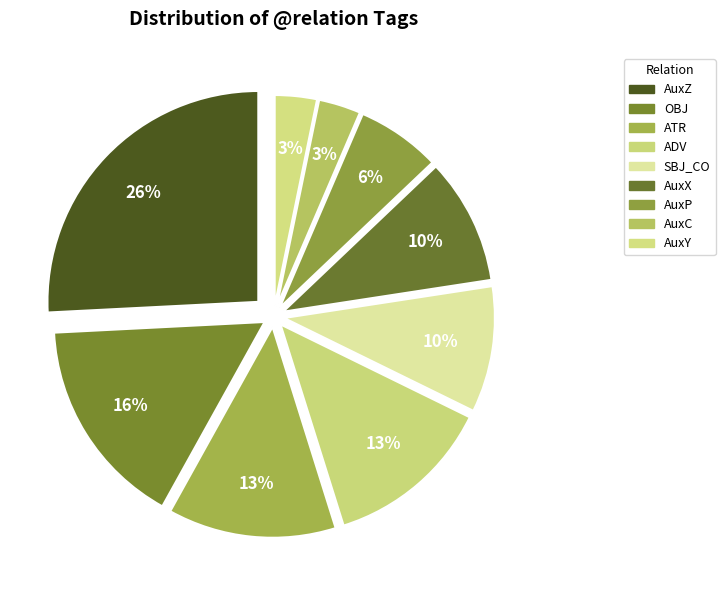

To the nearest percent, what percentage of the pie is SBJ_CO?

10%